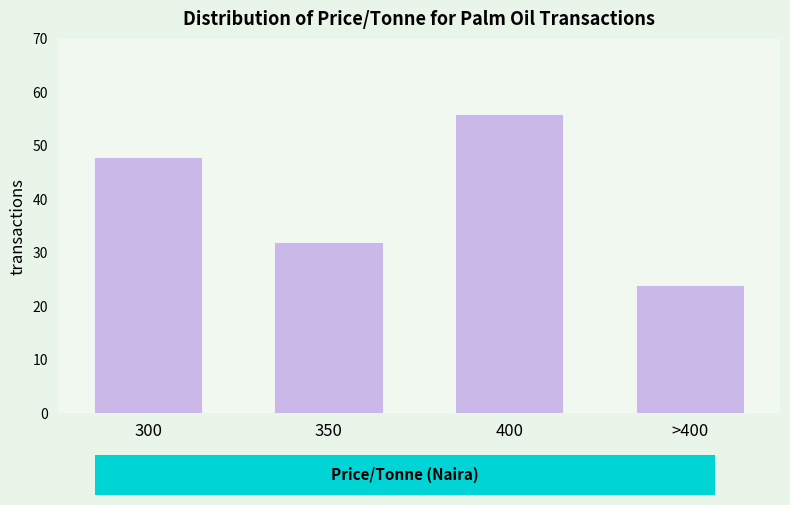

Reading right to left, list all the values displayed in this chart.

24	56	32	48